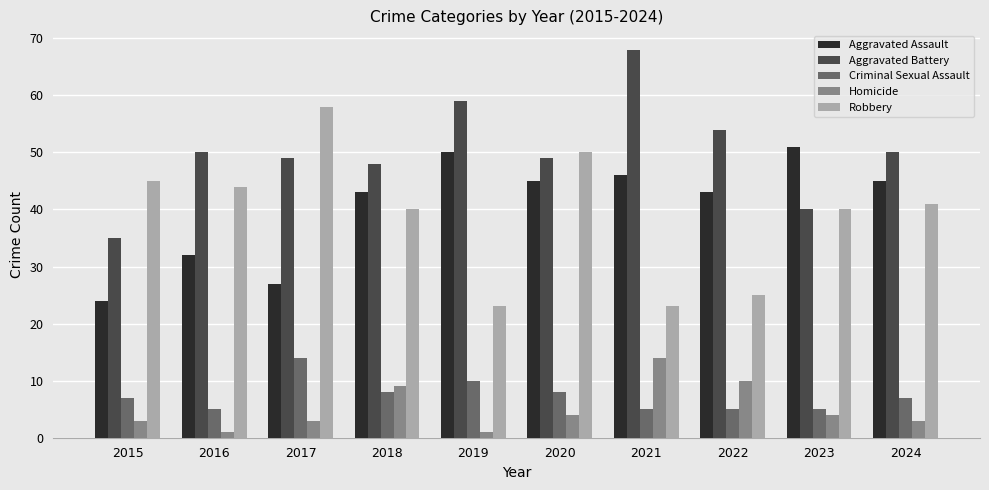

What is the maximum value shown in the chart?

68